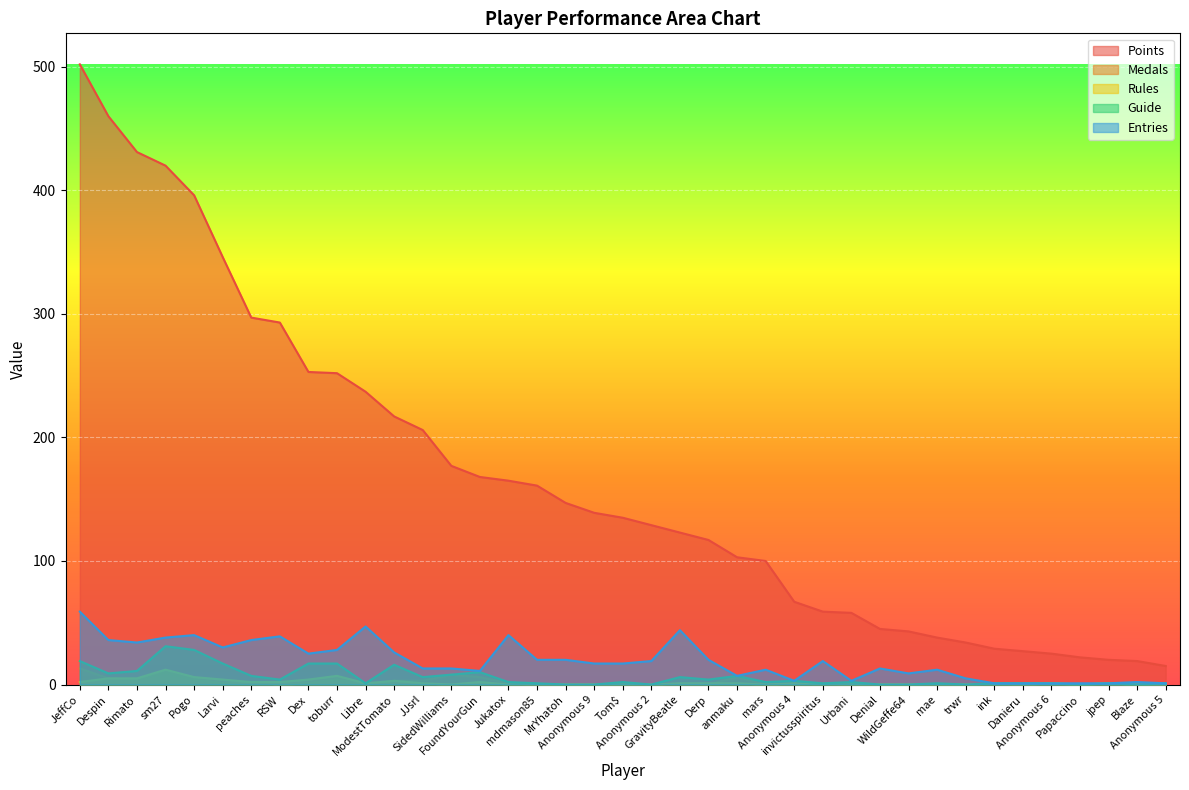

How many lines are shown in the chart?

5